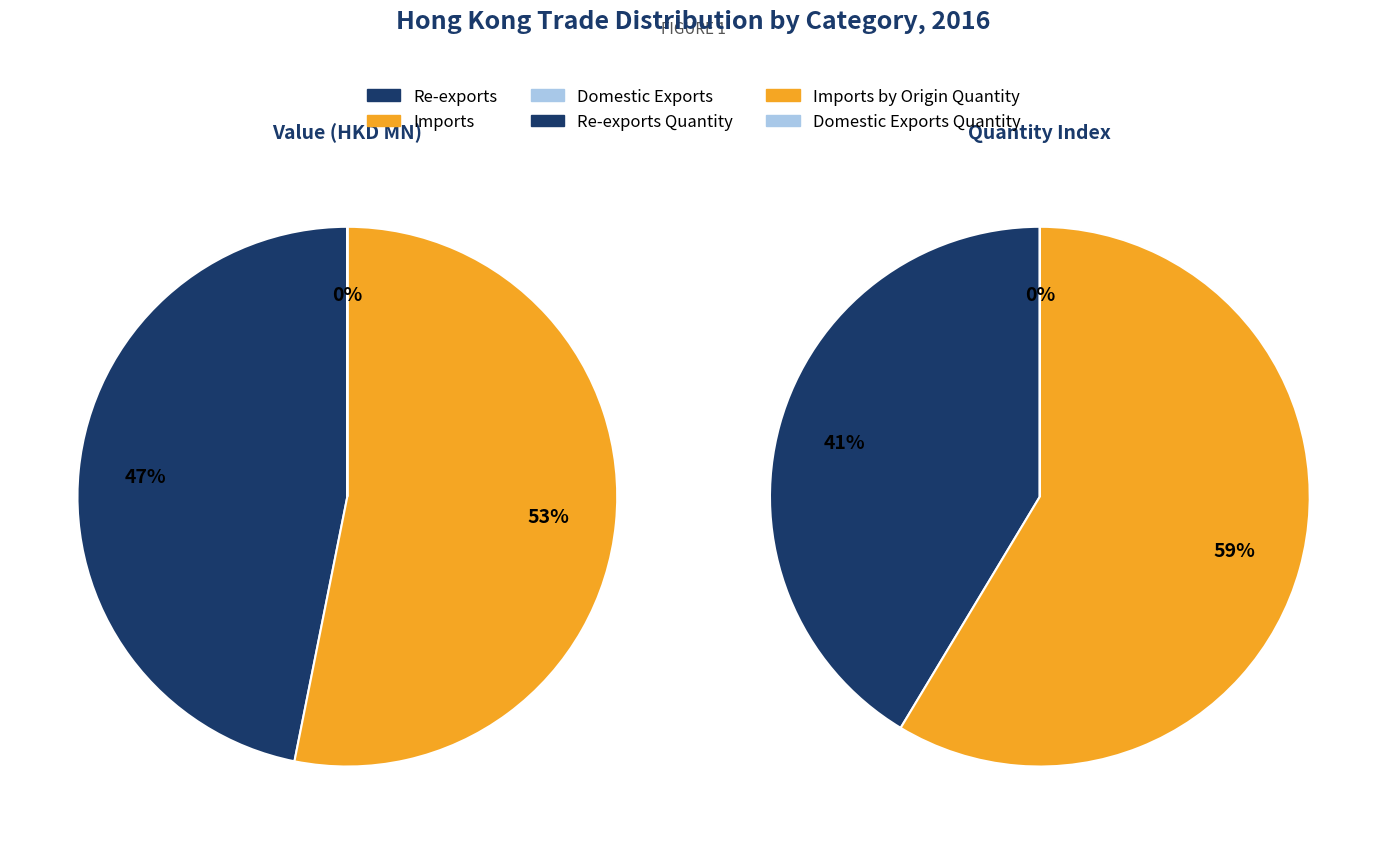

Do Total Exports Quantity and Imports together represent more than half of the pie?

Yes